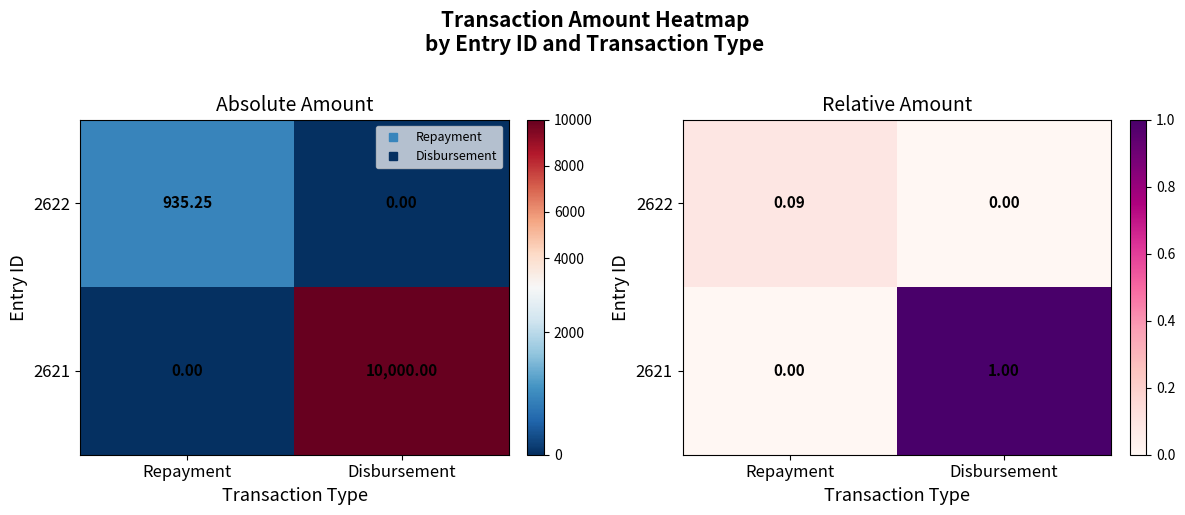

How many values in the 2622 series exceed 0?

1